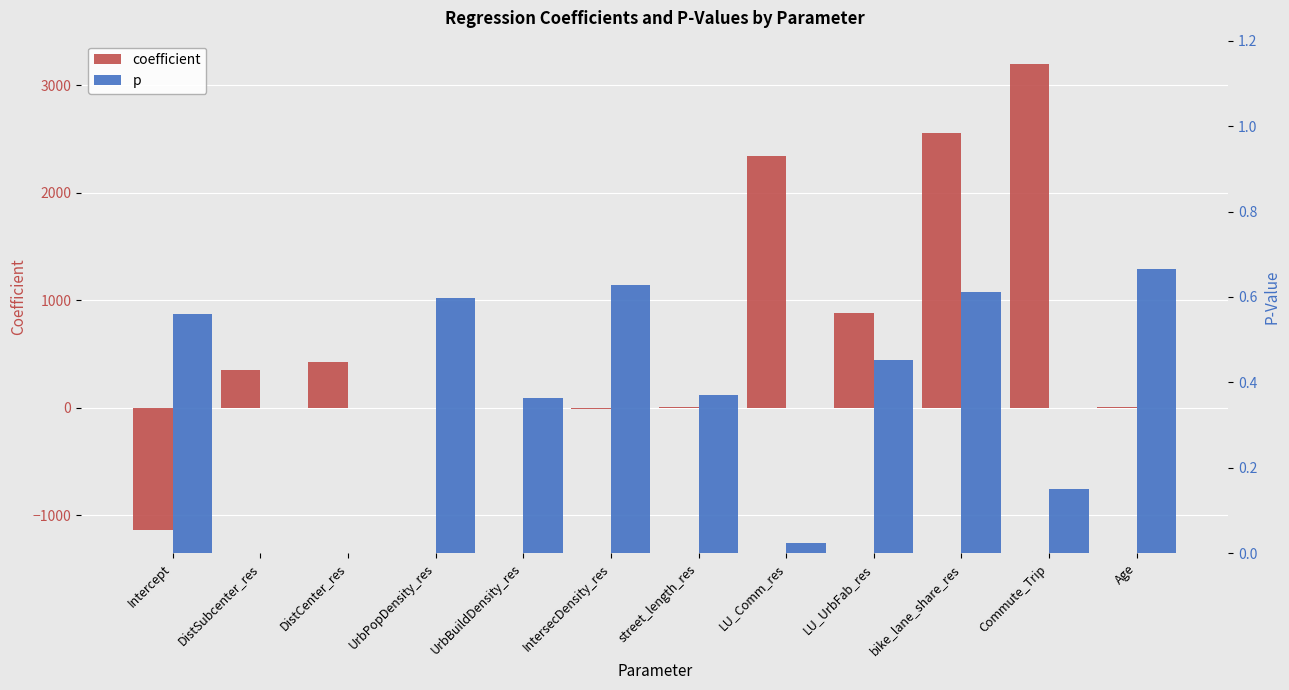

What is the sum of the p values at IntersecDensity_res and LU_Comm_res?

0.7